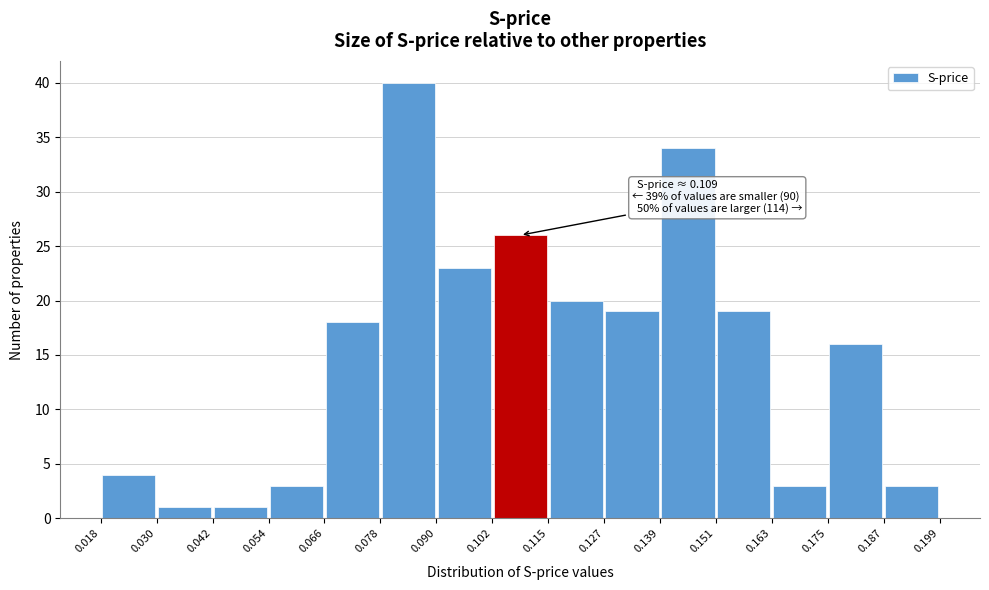

Which range on the x-axis has the tallest bar?

0.078 to 0.090